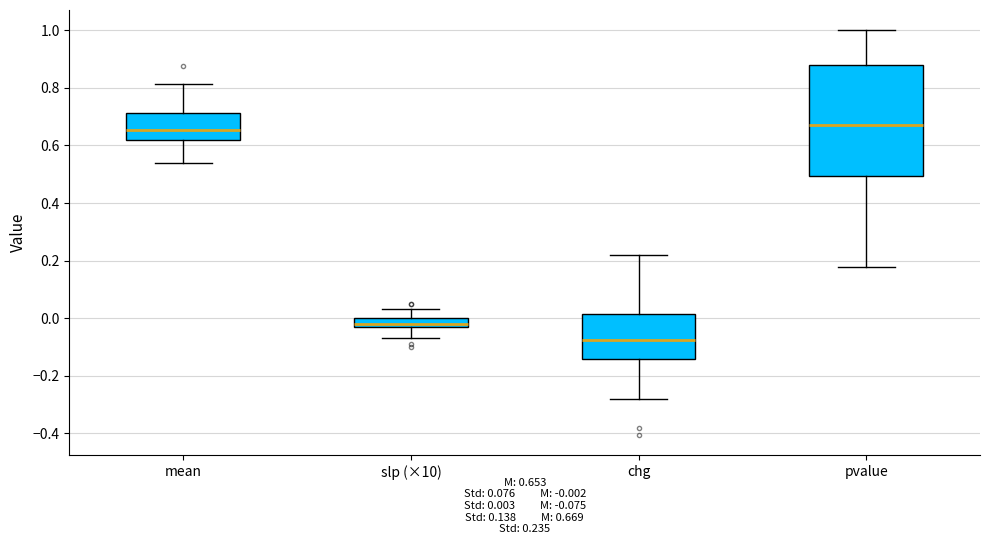

Reading left to right, transcribe this box plot: for each box, give where its median line is, the range the box spans, and where its two whiskers end, as read against the y-axis. The values are not printed on the chart, so give them approximately, as read against the axis.

mean: median 0.66, box 0.62 to 0.72, whiskers 0.54 to 0.82
slp (×10): median -0.02, box -0.04 to 0.00, whiskers -0.06 to 0.04
chg: median -0.08, box -0.14 to 0.02, whiskers -0.28 to 0.22
pvalue: median 0.66, box 0.50 to 0.88, whiskers 0.18 to 1.00